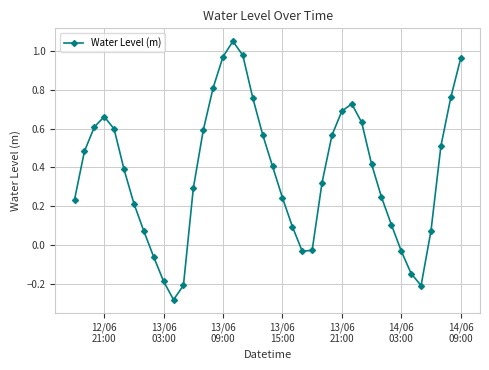

What is the difference between the second highest and second lowest values?

1.2